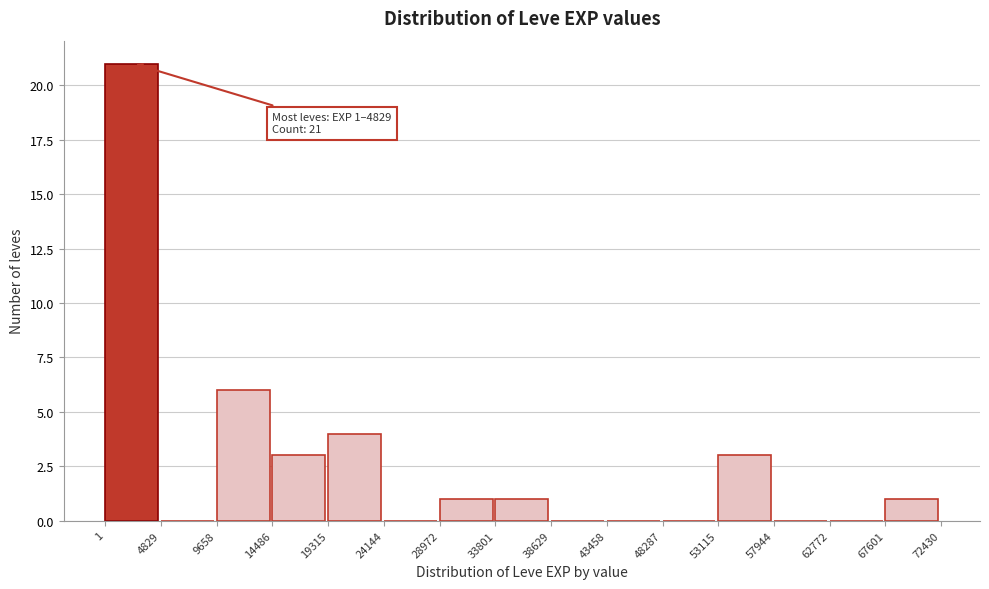

Over which range of the x-axis is the bar tallest?

1 to 4829